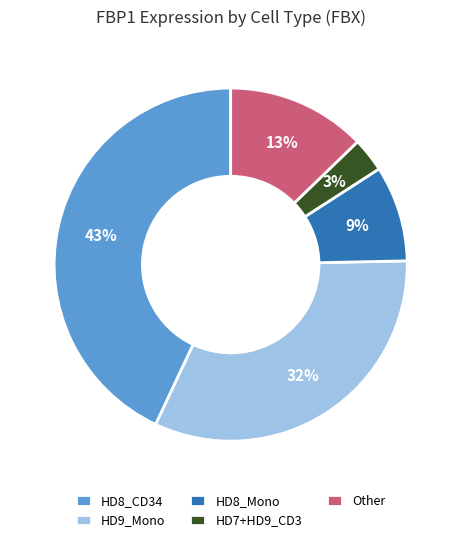

The HD9_Mono slice represents 38% of the pie. True or false?

False